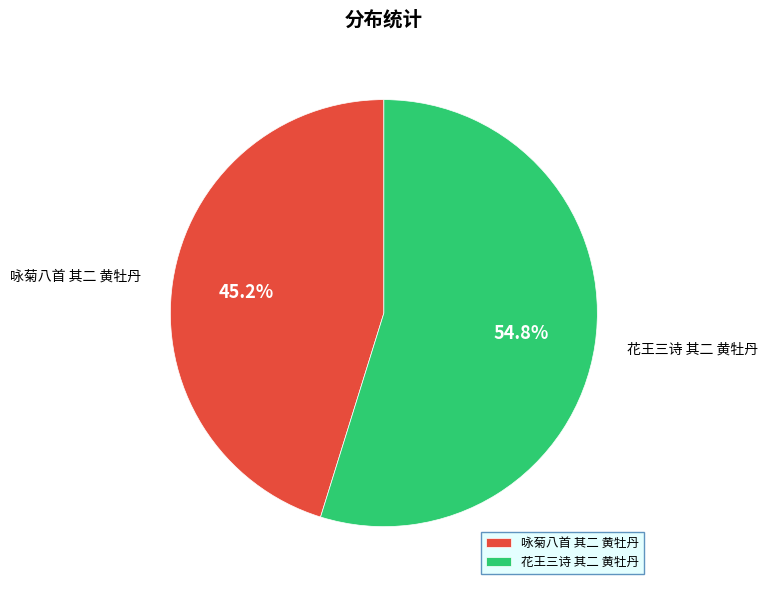

Which has a higher value, 咏菊八首 其二 黄牡丹 or 花王三诗 其二 黄牡丹?

花王三诗 其二 黄牡丹